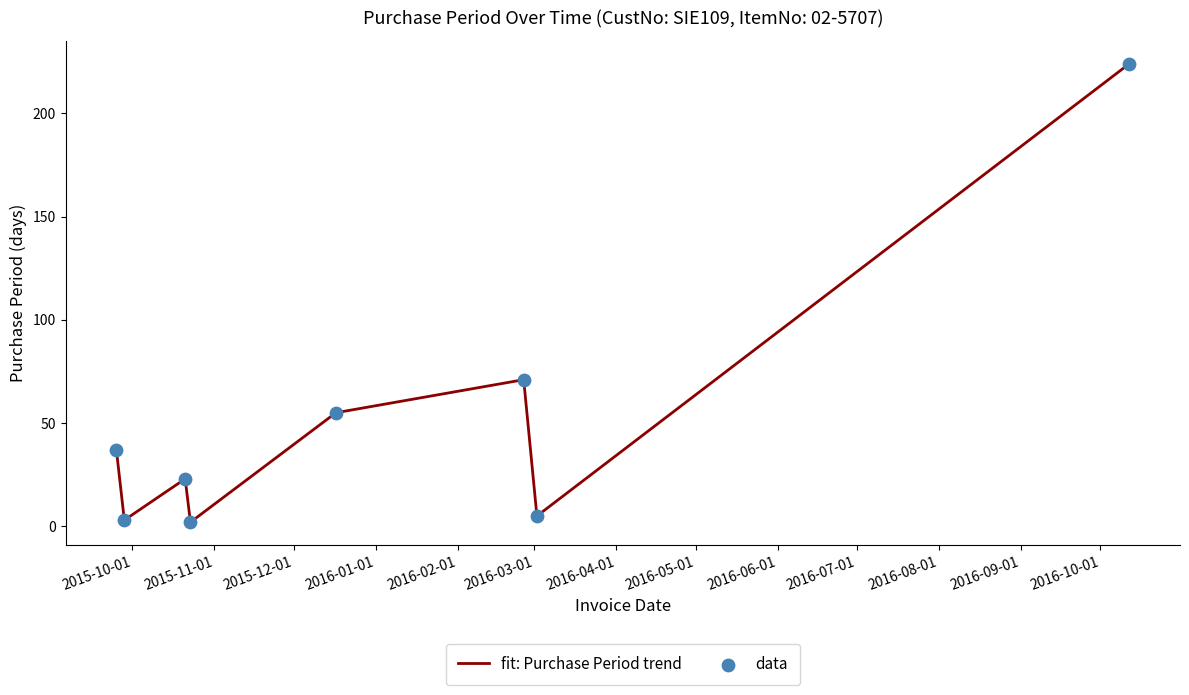

How many interior local peaks (higher than both neighbors) does the data have?

2